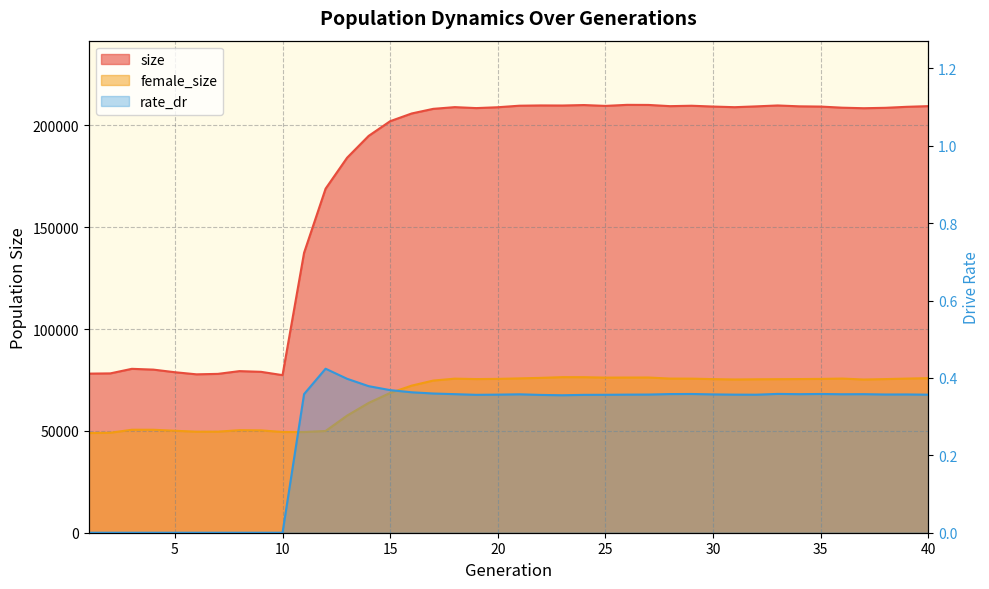

At which category is the sum across all series the highest?

24